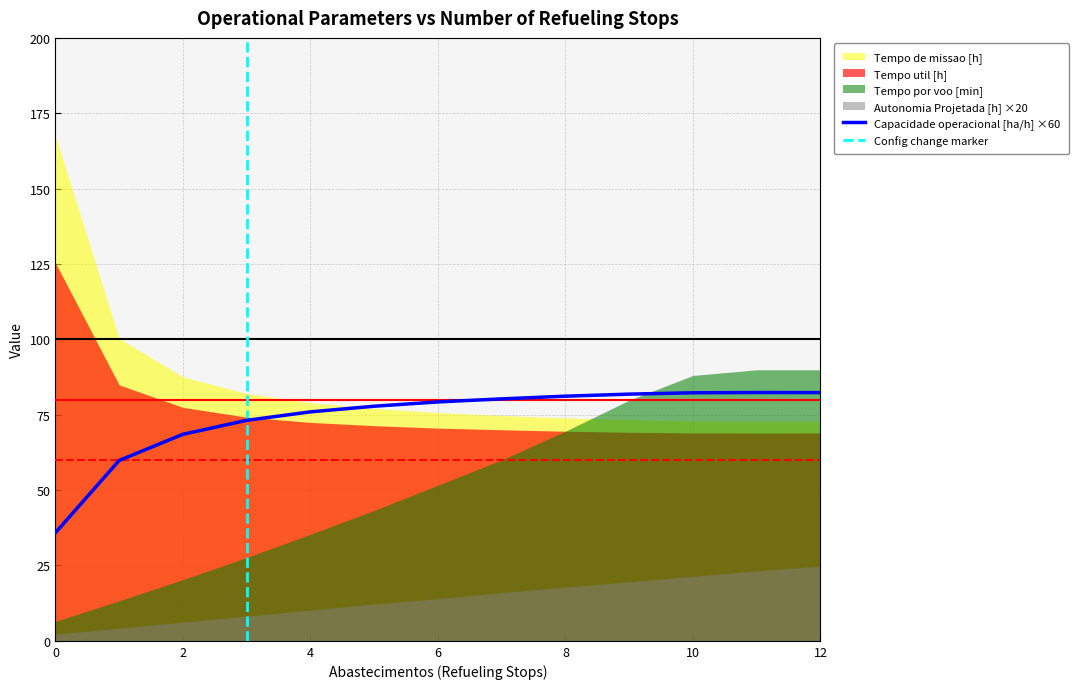

Does the chart display data point markers on the line(s)?

No